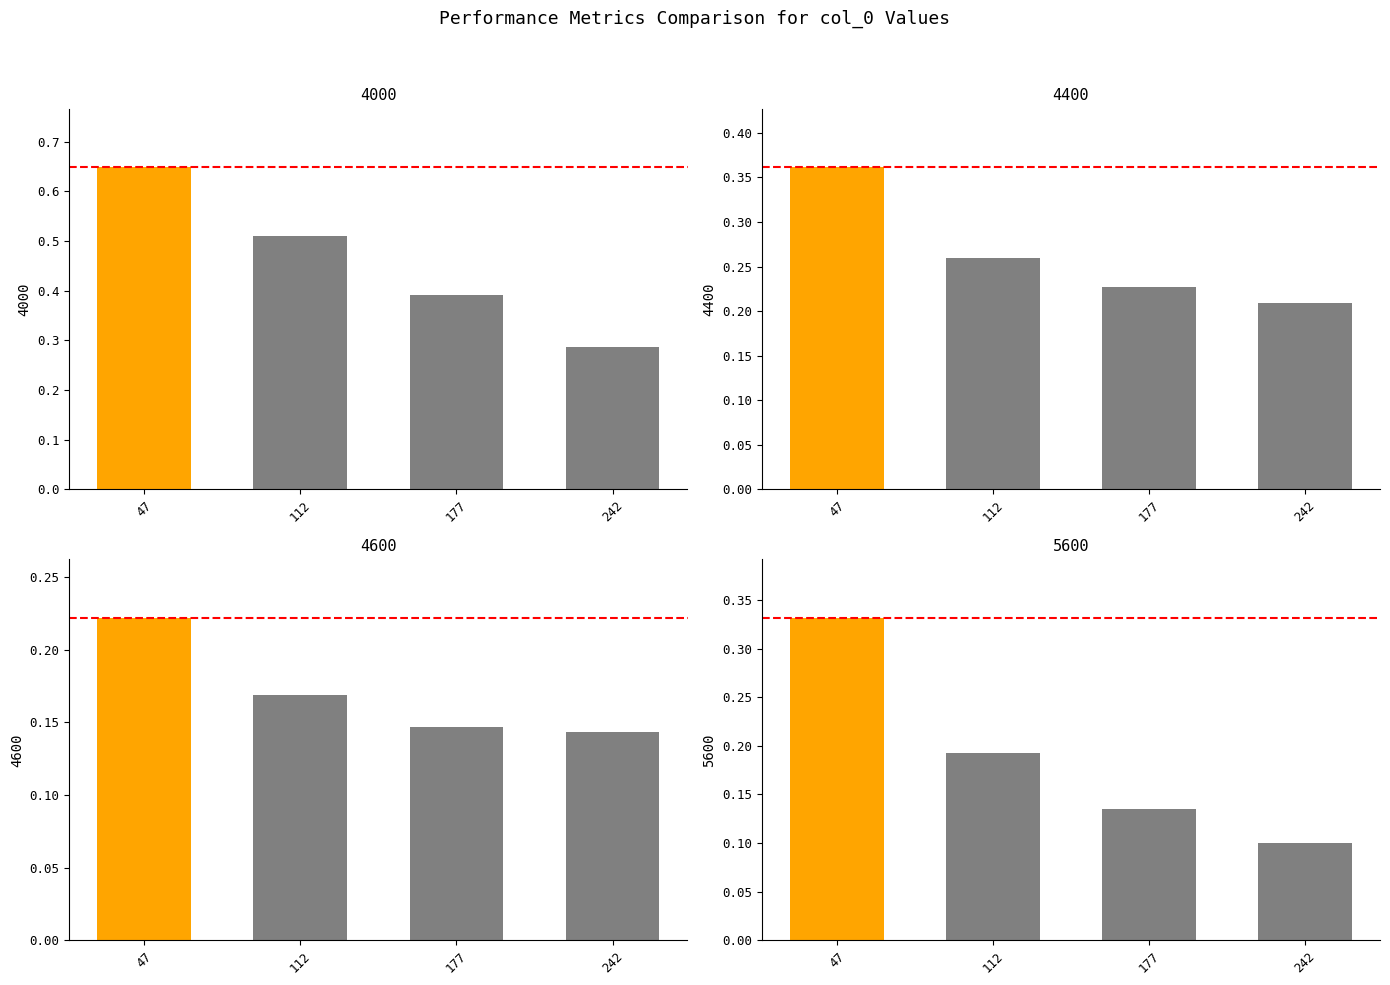

Are the bars grouped side by side (vs. stacked)?

Yes